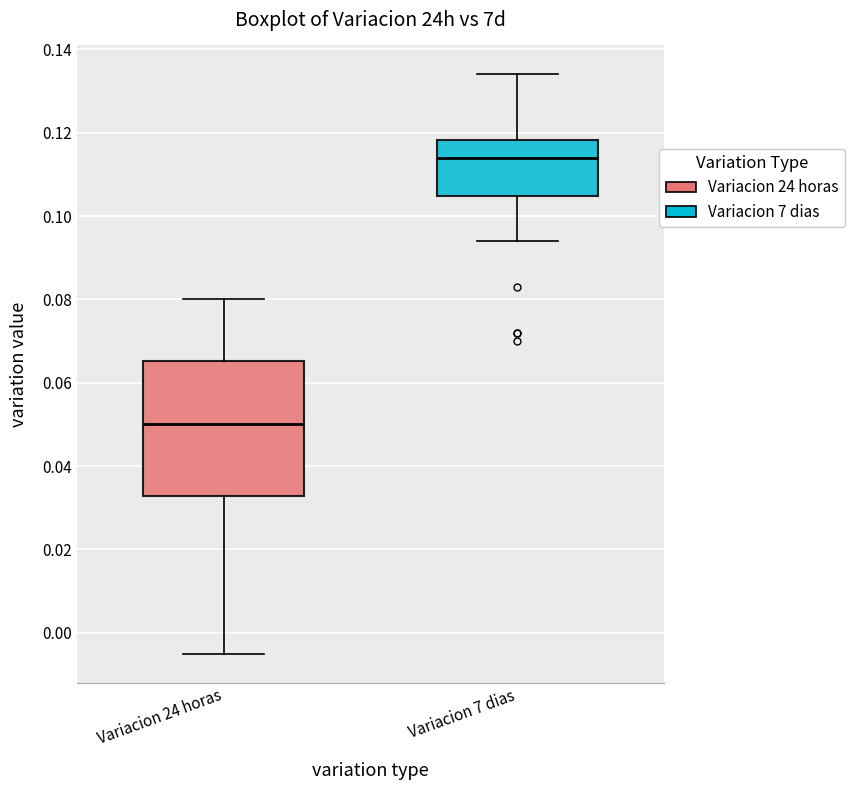

Reading left to right, transcribe this box plot: for each box, give where its median line is, the range the box spans, and where its two whiskers end, as read against the y-axis. The values are not printed on the chart, so give them approximately, as read against the axis.

Variacion 24 horas: median 0.050, box 0.032 to 0.066, whiskers -0.004 to 0.080
Variacion 7 dias: median 0.114, box 0.104 to 0.118, whiskers 0.094 to 0.134